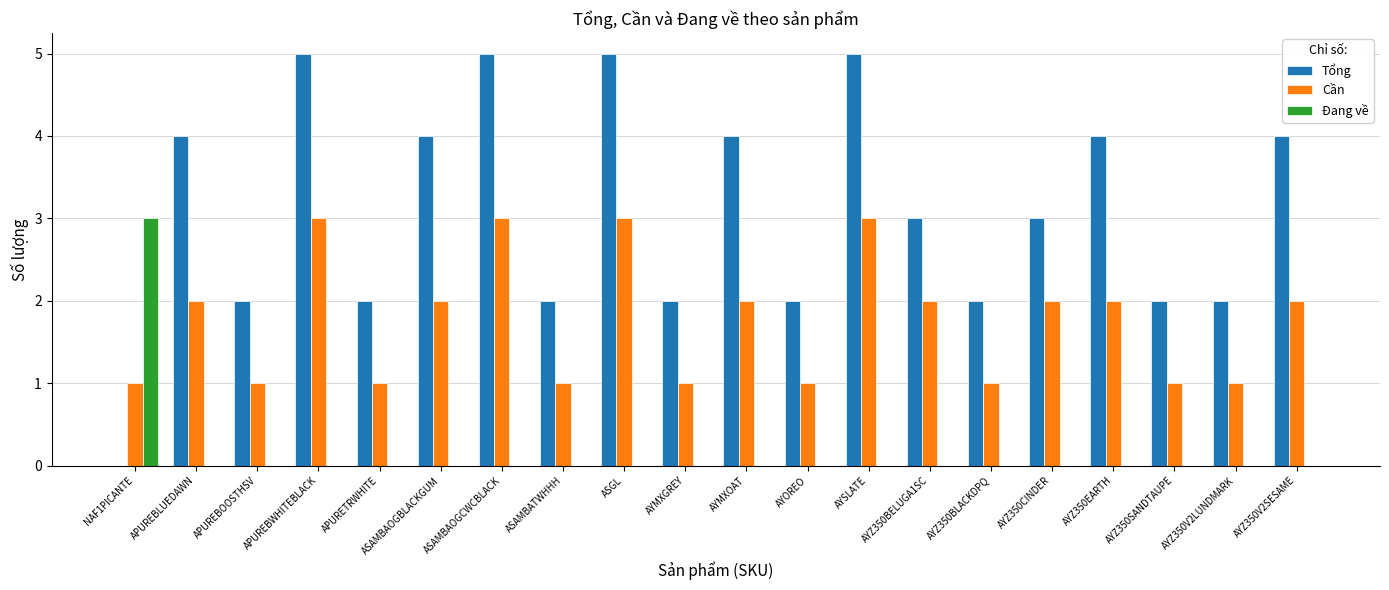

True or false: Đang về has a value of 2 at AYMXOAT.

False